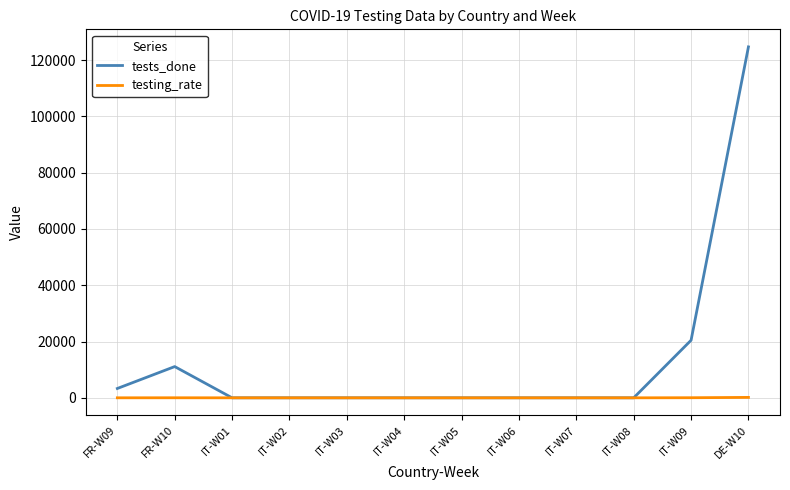

Rank the series by their average value, from lowest to highest.

testing_rate, tests_done